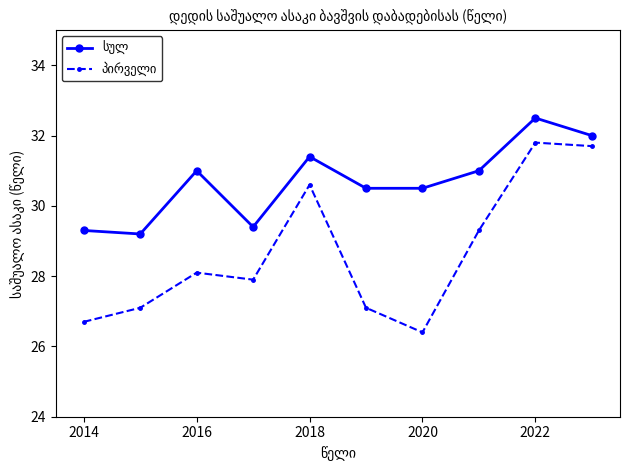

What is the maximum value shown in the chart?

32.5